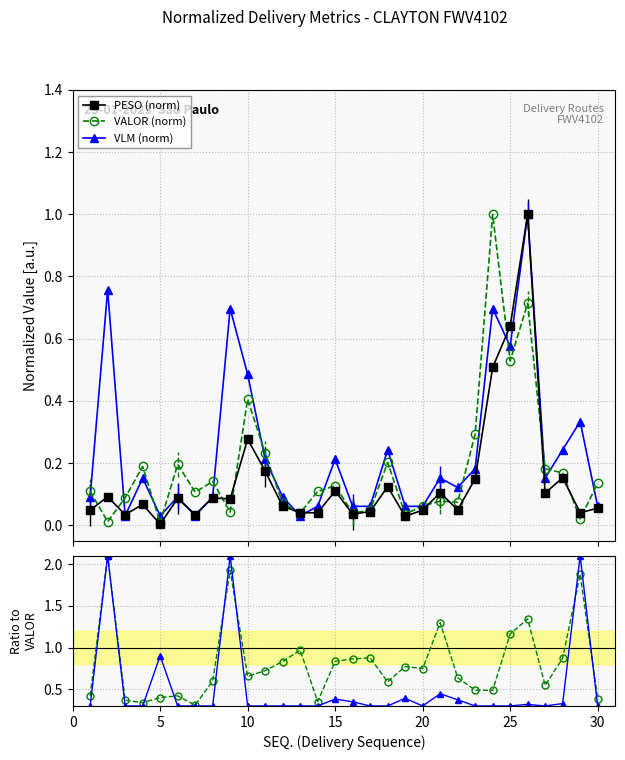

Reading left to right, extract all data points from this chart.

PESO (norm): 0.0	0.1	0.0	0.1	0.0	0.1	0.0	0.1	0.1	0.3	0.2	0.1	0.0	0.0	0.1	0.0	0.0	0.1	0.0	0.0	0.1	0.0	0.1	0.5	0.6	1.0	0.1	0.2	0.0	0.1
VALOR (norm): 0.1	0.0	0.1	0.2	0.0	0.2	0.1	0.1	0.0	0.4	0.2	0.1	0.0	0.1	0.1	0.0	0.0	0.2	0.0	0.1	0.1	0.1	0.3	1.0	0.5	0.7	0.2	0.2	0.0	0.1
VLM (norm): 0.1	0.8	0.0	0.2	0.0	0.1	0.0	0.1	0.7	0.5	0.2	0.1	0.0	0.1	0.2	0.1	0.1	0.2	0.1	0.1	0.2	0.1	0.2	0.7	0.6	1.0	0.2	0.2	0.3	0.1
PESO/VALOR: 0.4	2.1	0.4	0.3	0.4	0.4	0.3	0.6	1.9	0.7	0.7	0.8	1.0	0.4	0.8	0.9	0.9	0.6	0.8	0.7	1.3	0.6	0.5	0.5	1.2	1.3	0.5	0.9	1.9	0.4
VLM/VALOR: 0.3	2.1	0.3	0.3	0.9	0.3	0.3	0.3	2.1	0.3	0.3	0.3	0.3	0.3	0.4	0.3	0.3	0.3	0.4	0.3	0.4	0.4	0.3	0.3	0.3	0.3	0.3	0.3	2.1	0.3